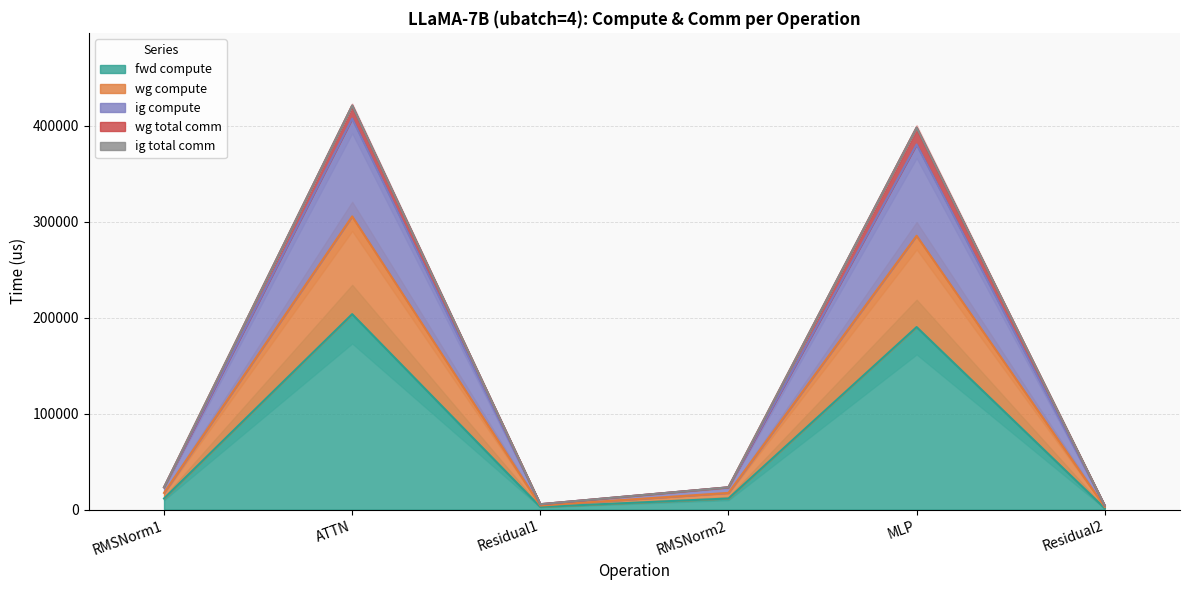

Between Residual1 and Residual2, which series saw the biggest shift?

wg compute